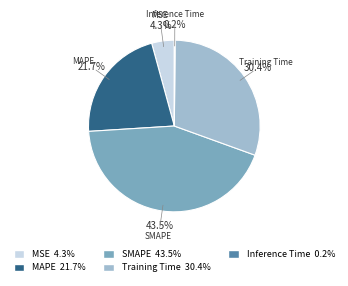

What percentage is NOT represented by SMAPE?

56.5%